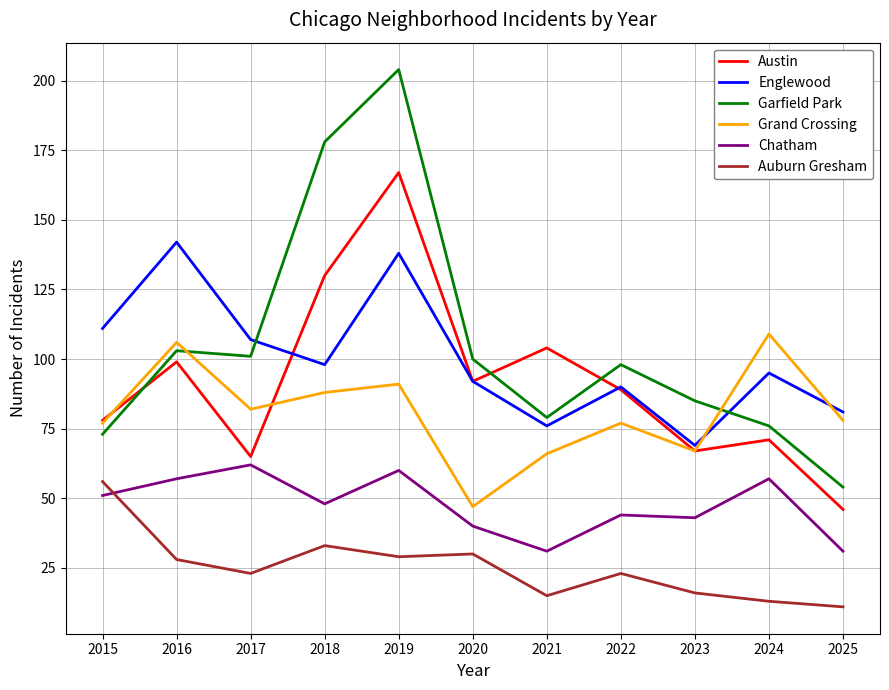

What is the difference between the highest and lowest values at 2021?

89